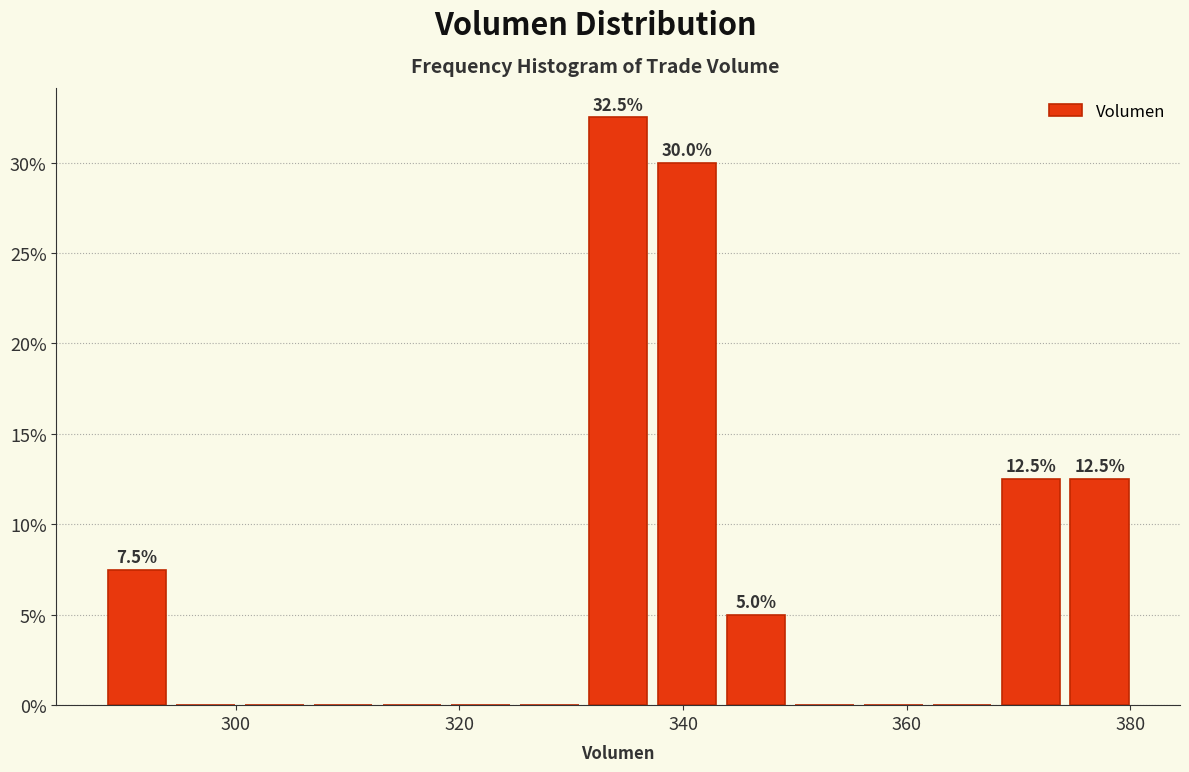

Around what value on the x-axis is the tallest bar? Give the approximate position of its centre, as read against the axis.

334